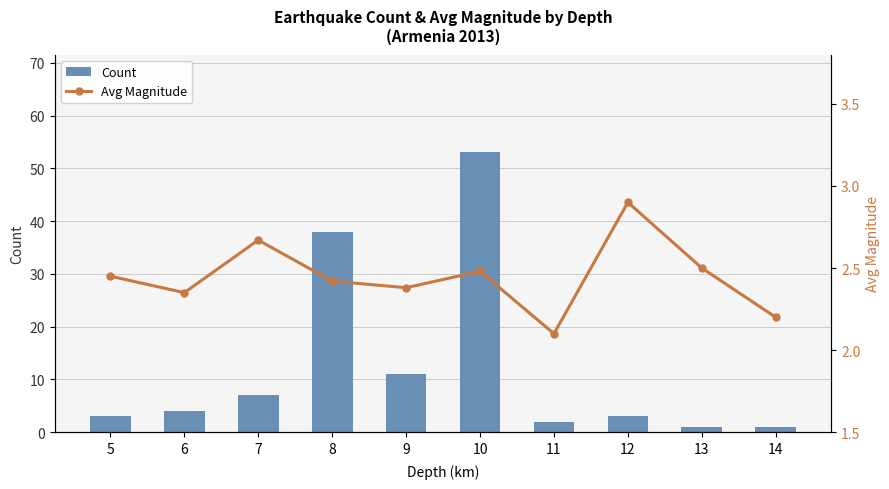

Where does the Count series first go above 4?

7